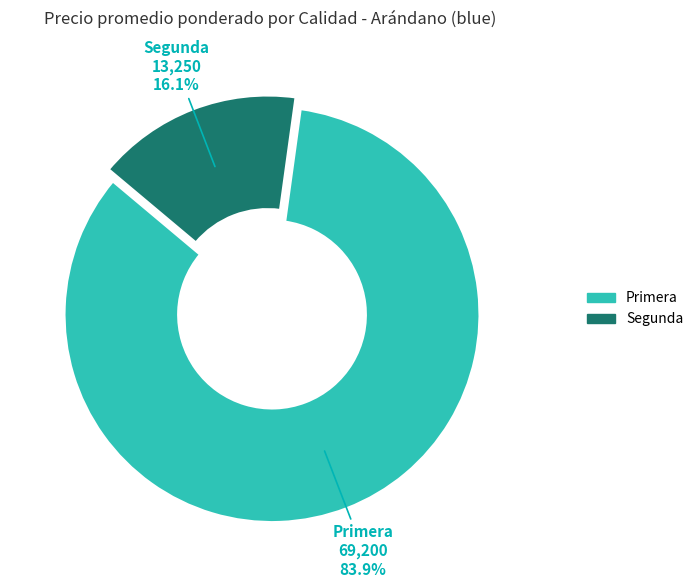

Is there any slice that represents more than half of the pie?

Yes